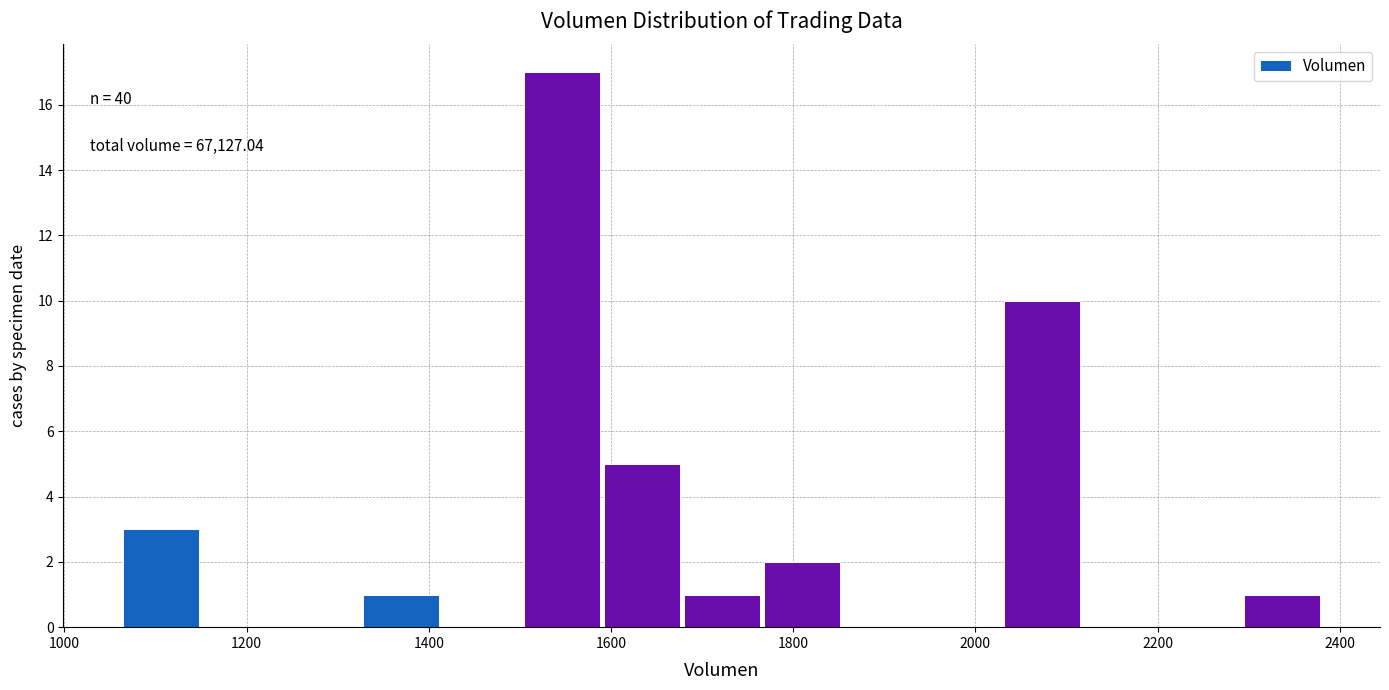

Which range on the x-axis has the tallest bar?

1500 to 1580